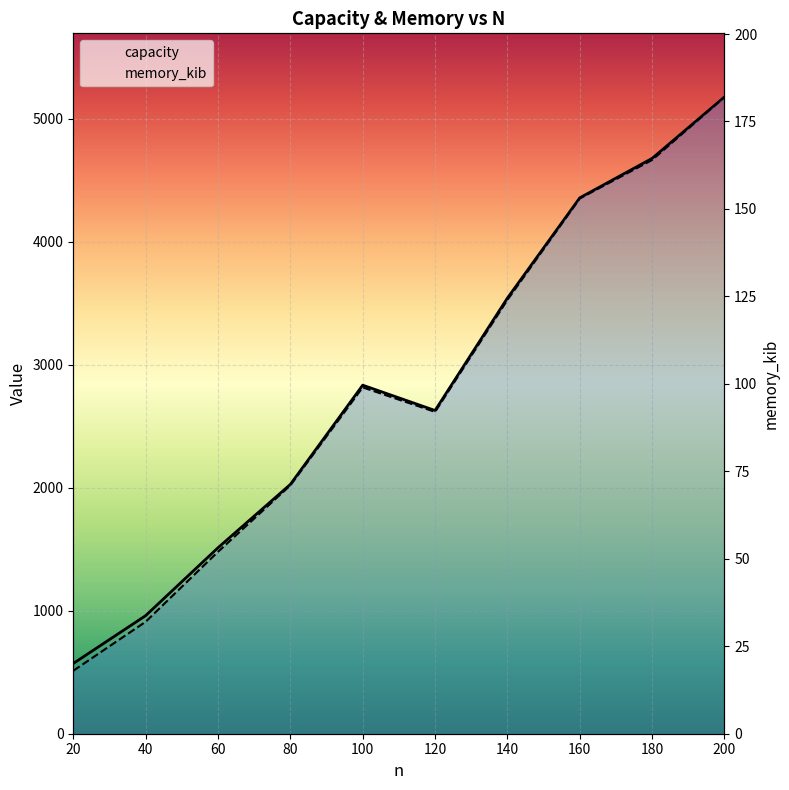

Which series changed the most between 80 and 160?

capacity